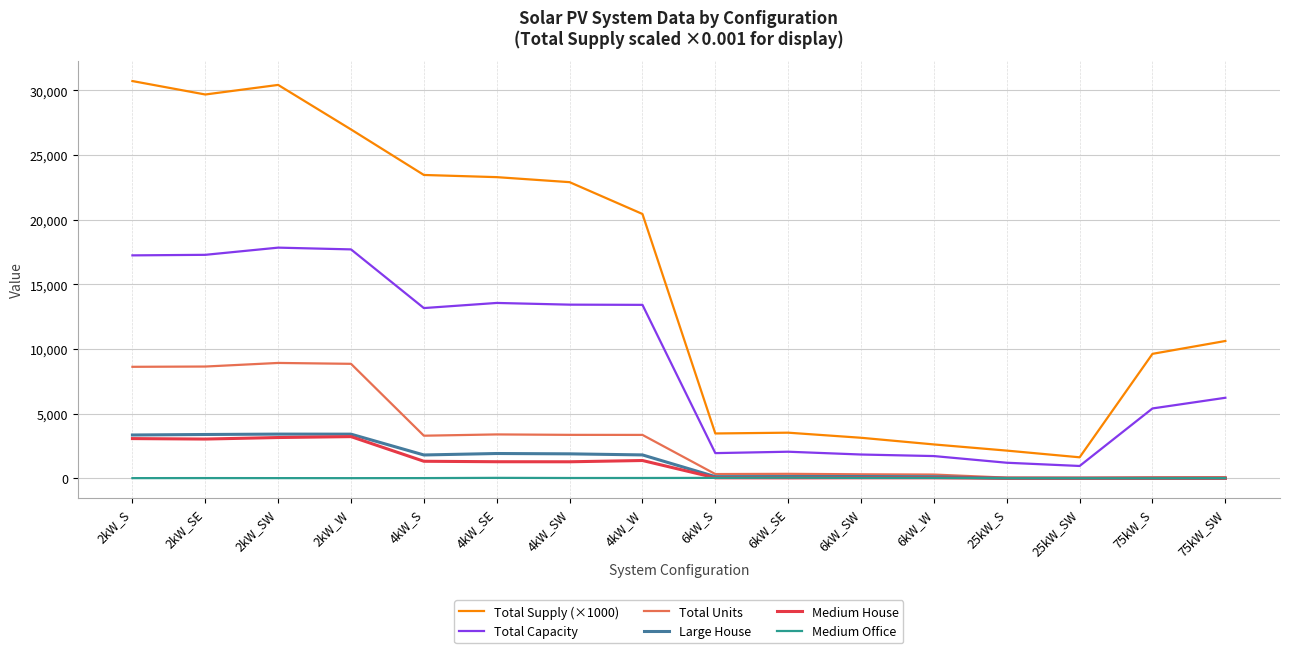

In Total Capacity, how many points are lower than both neighbors (excluding endpoints)?

3